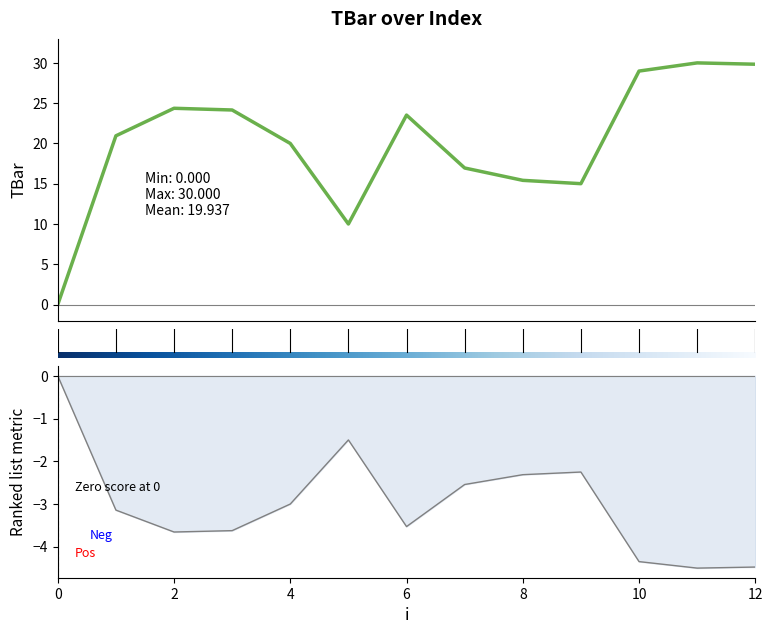

Count the number of values greater than 20.

7